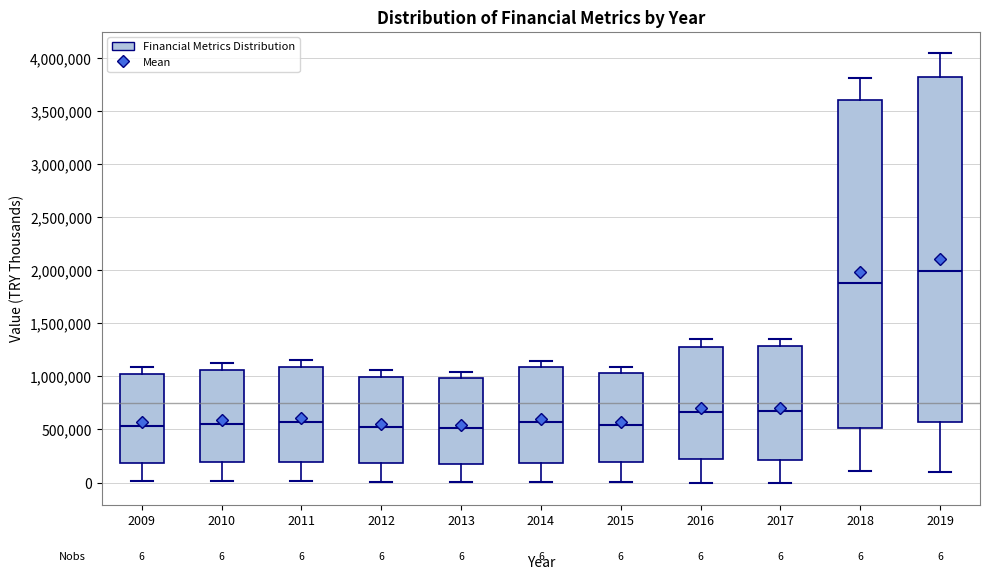

Which box is the tallest, from its lower edge to its upper edge?

2019